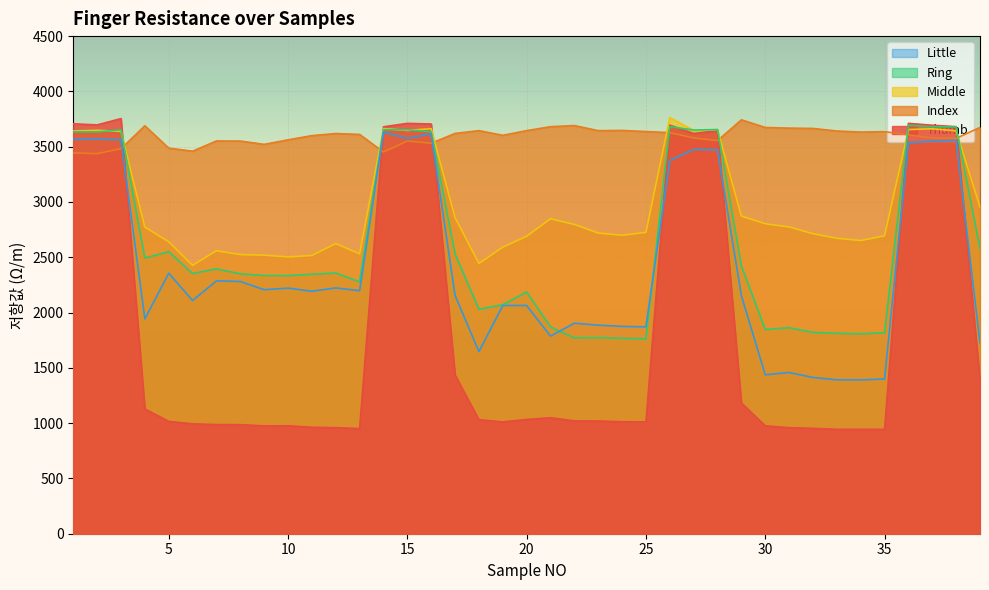

Where do Index and Little first cross each other?

3 and 4